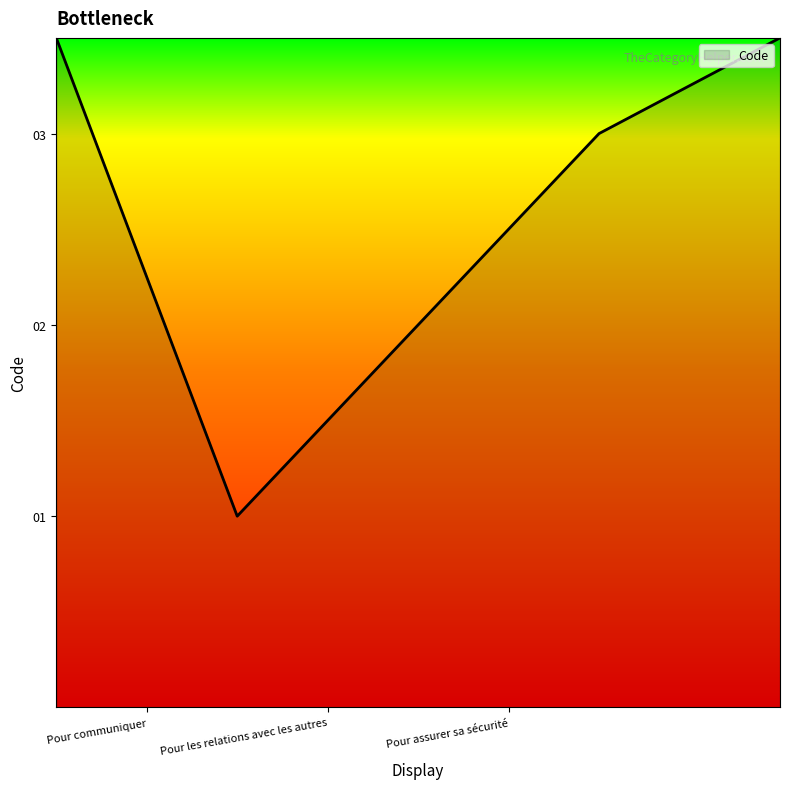

What is the minimum value shown in the chart?

1.0